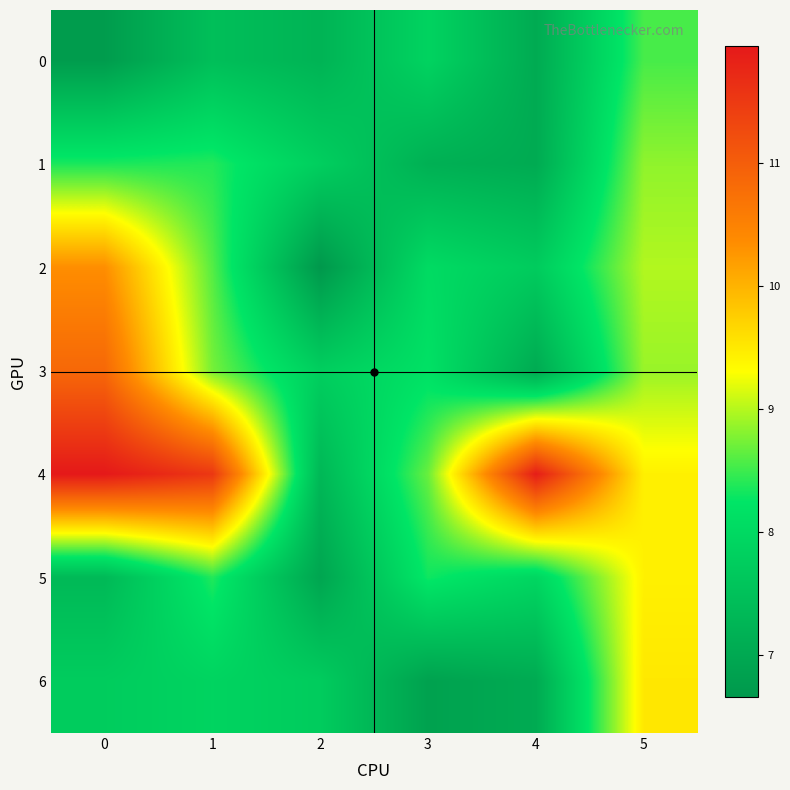

Which label corresponds to the smallest value in the chart?

2